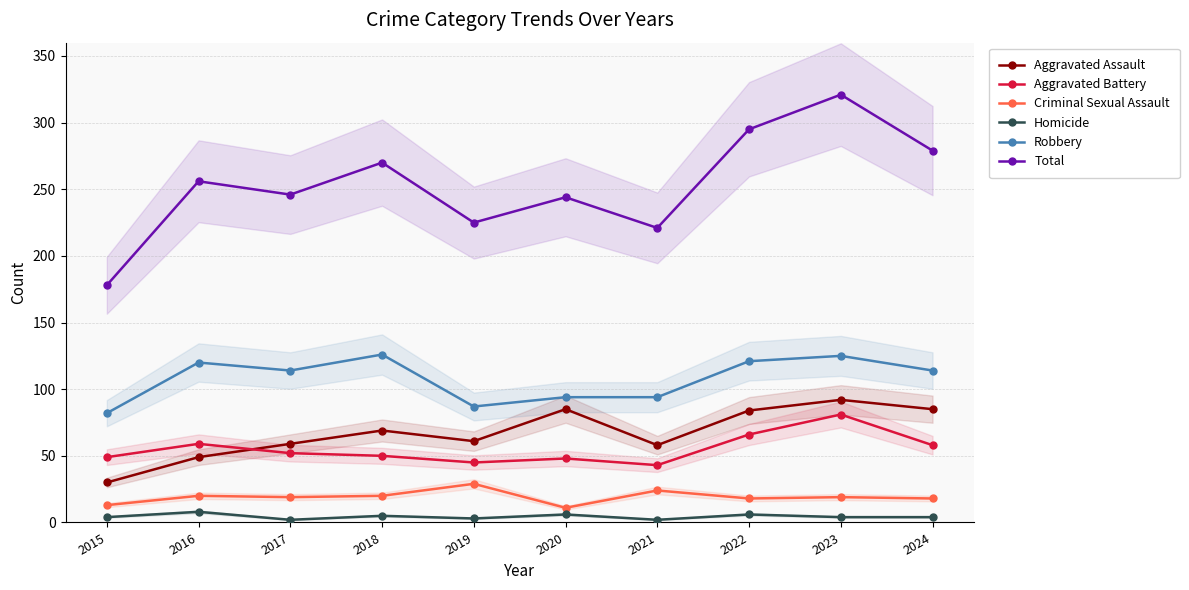

What is the difference between the Aggravated Battery values at 2016 and 2017?

7